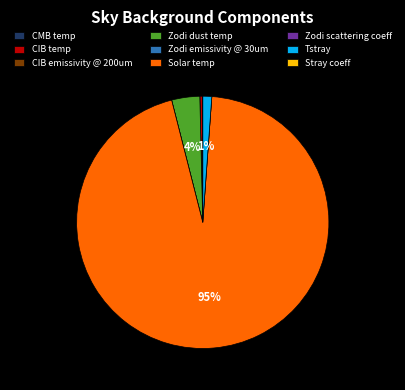

To the nearest percent, what percentage of the pie is Zodi dust temp?

4%